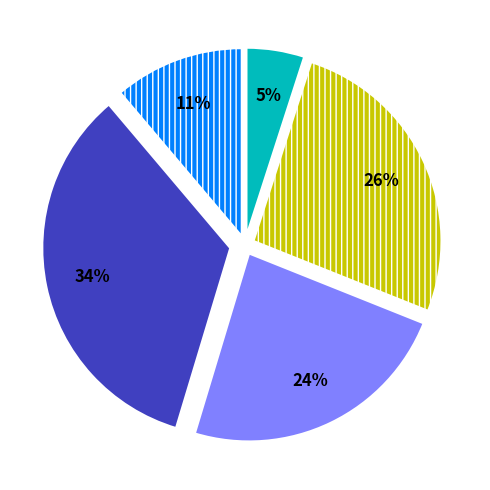

Is there any slice that represents more than half of the pie?

No